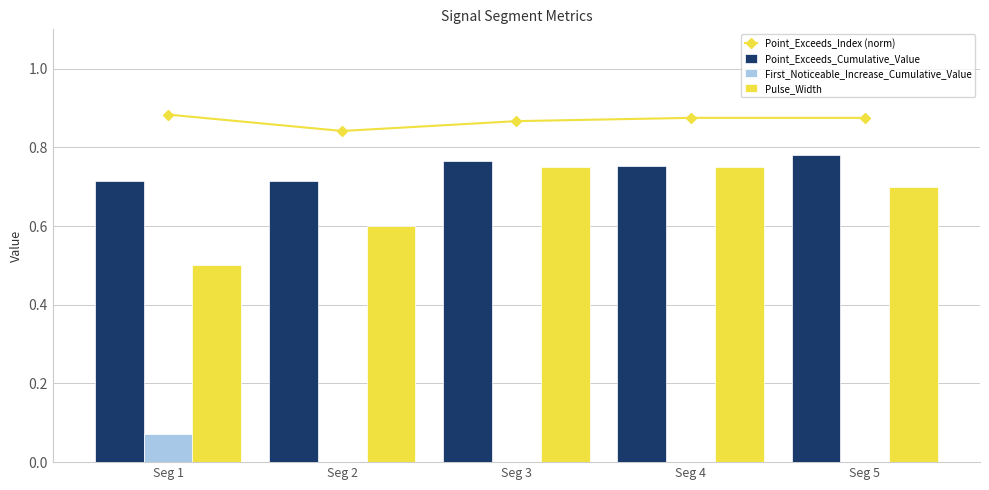

The First_Noticeable_Increase_Cumulative_Value series shows 0.0 at Seg 1. True or false?

False